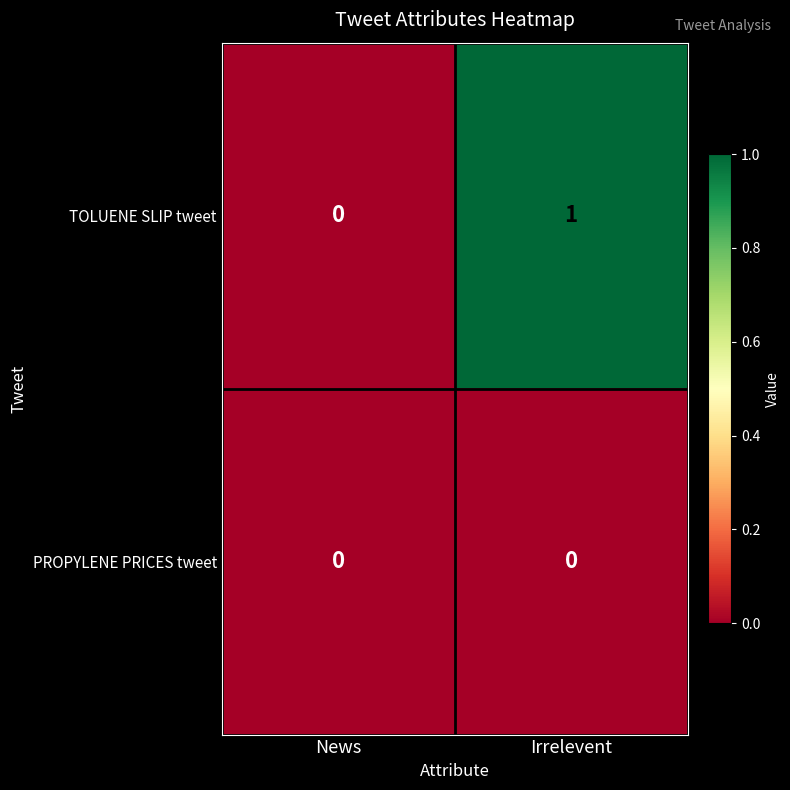

Reading left to right, what are all the values shown in this chart?

TOLUENE SLIP tweet: 0	1
PROPYLENE PRICES tweet: 0	0